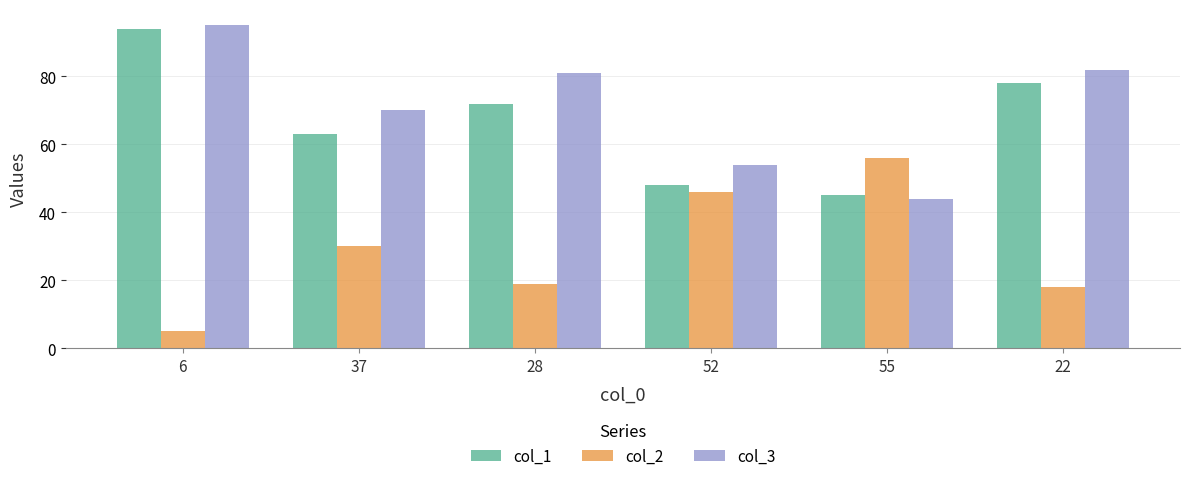

At which label is col_3 closest to 69?

37